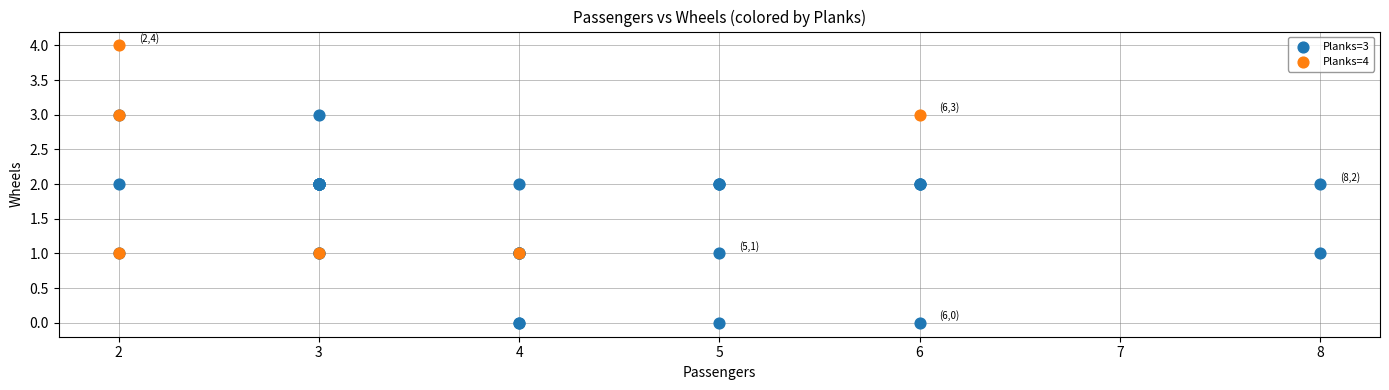

Which series contains the lowest Y value?

Planks=3